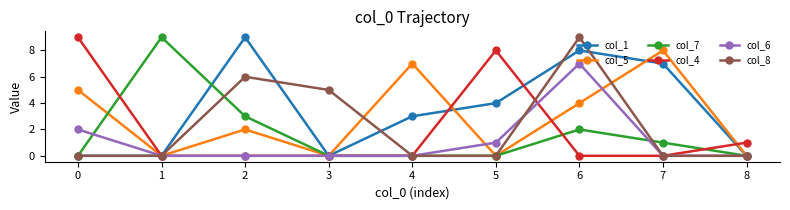

What are all the series names shown in the legend?

col_1, col_5, col_7, col_4, col_6, col_8